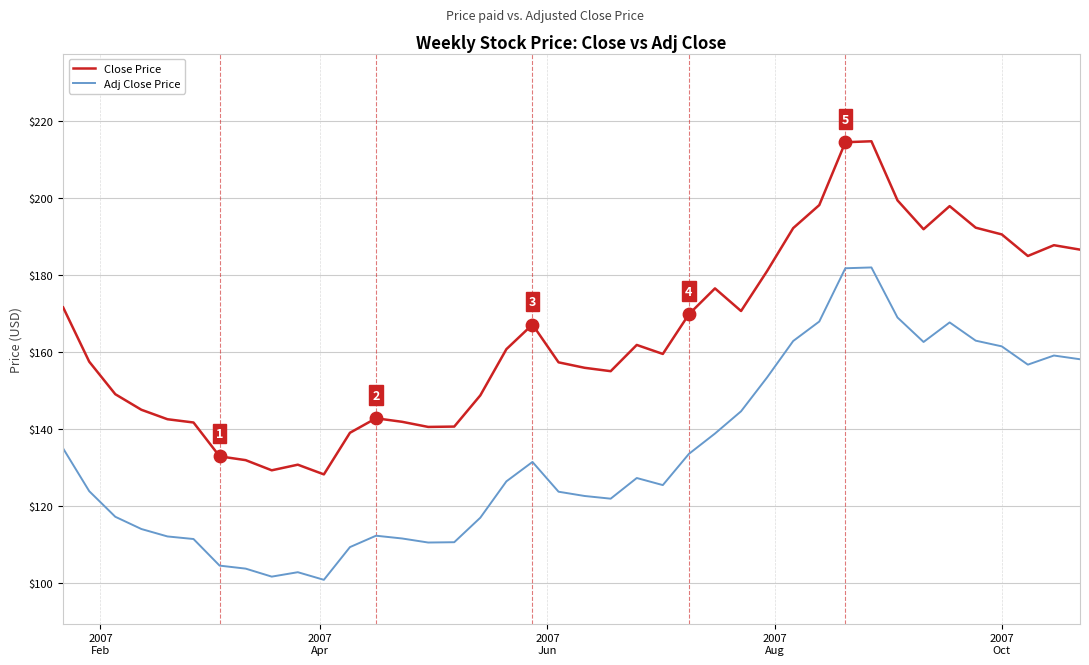

Which series has the largest total across all categories?

Close Price